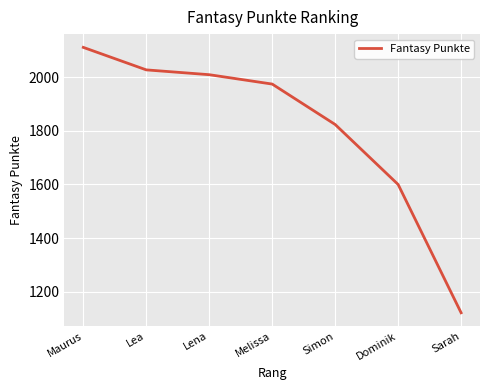

What is the average value?

1810